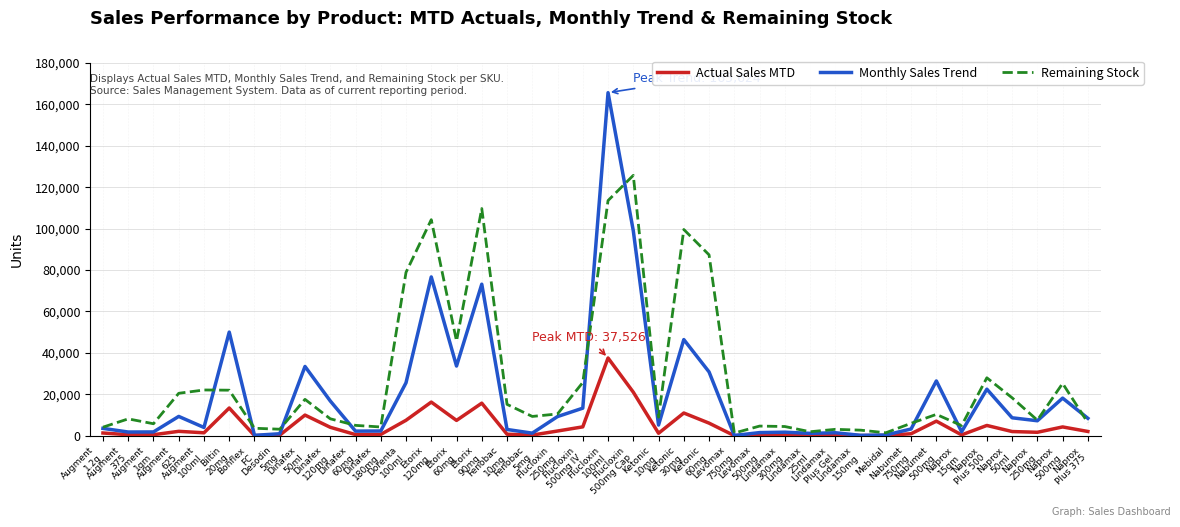

What is the highest value of the Remaining Stock series?

125700